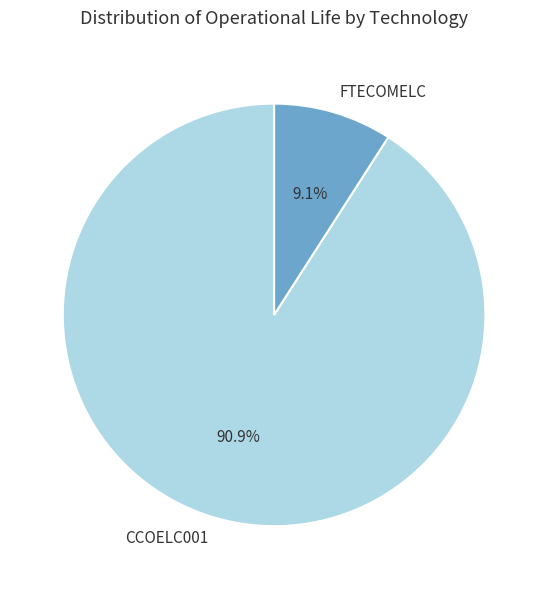

Between CCOELC001 and FTECOMELC, which is larger?

CCOELC001